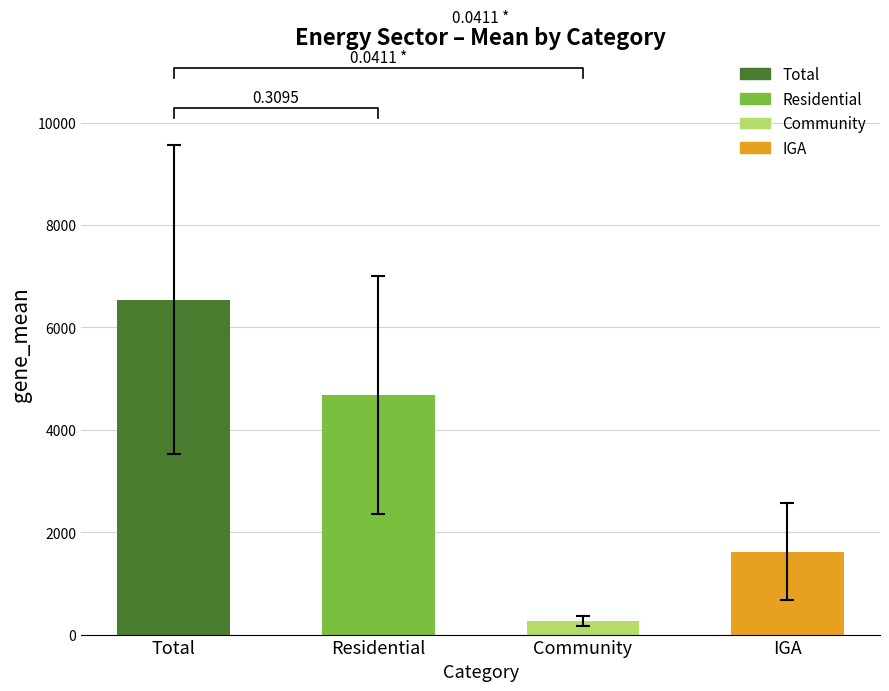

At which label is the value closest to 3407?

Residential